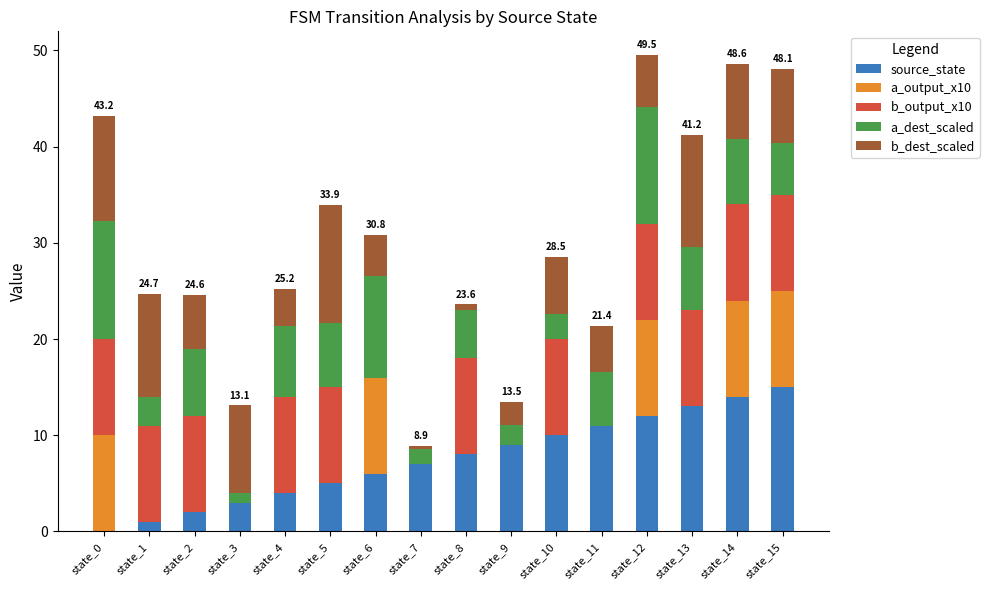

What is the difference between the source_state values at state_4 and state_14?

10.0